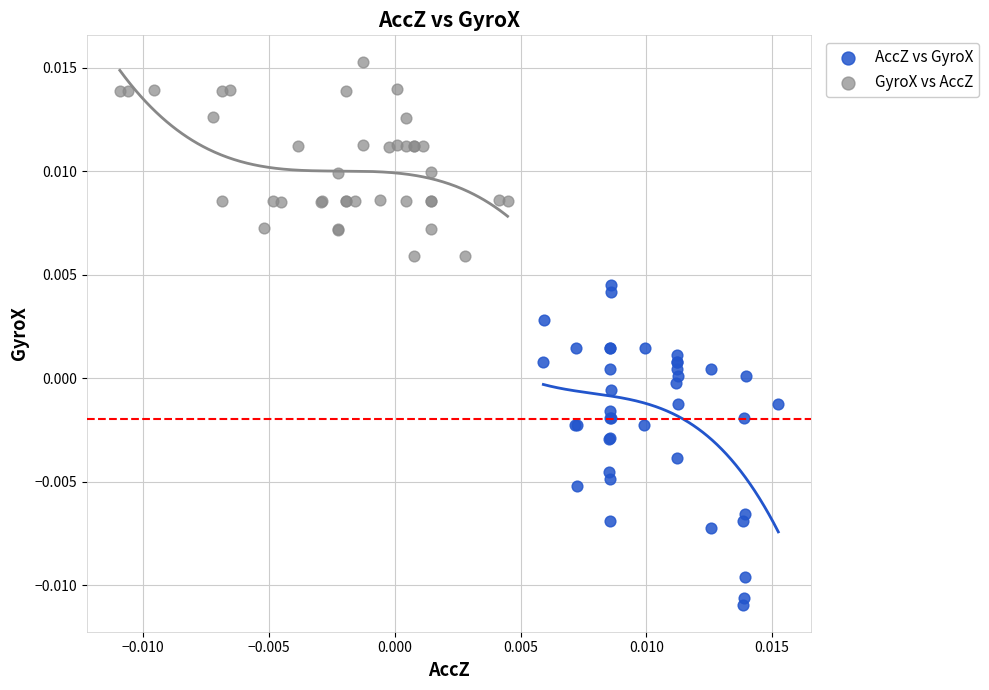

Which series has the largest Y range (max minus min)?

AccZ vs GyroX